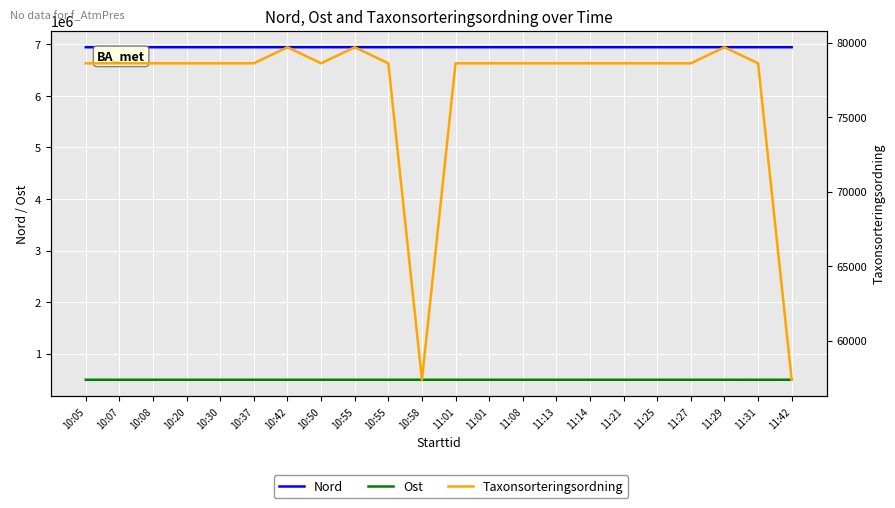

Reading left to right, extract all data points from this chart.

Nord: 6944010	6943974	6943889	6943825	6943885	6943871	6944005	6943961	6943871	6943877	6943860	6943993	6943923	6943866	6943831	6943908	6943977	6943954	6943851	6944002	6943962	6944004
Ost: 493268	493220	493270	493396	493281	493396	493326	493352	493413	493333	493426	493264	493323	493318	493418	493280	493346	493338	493313	493336	493234	493313
Taxonsorteringsordning: 78610	78609	78609	78609	78609	78609	79690	78609	79690	78609	57372	78609	78609	78609	78609	78609	78609	78609	78609	79690	78609	57373